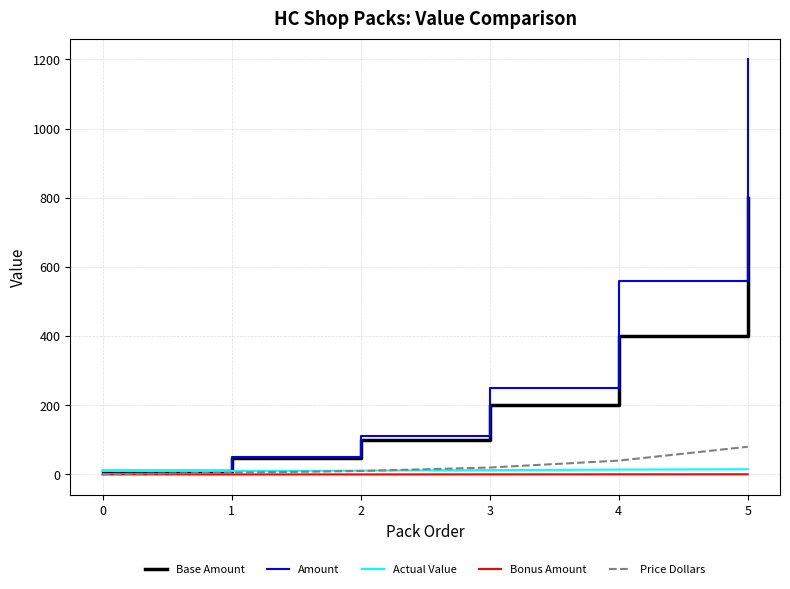

What is the maximum value shown in the chart?

1200.0